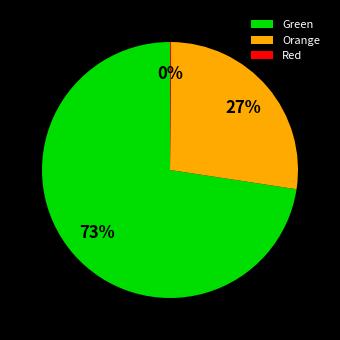

Is it true that Orange is 14% of the pie?

False